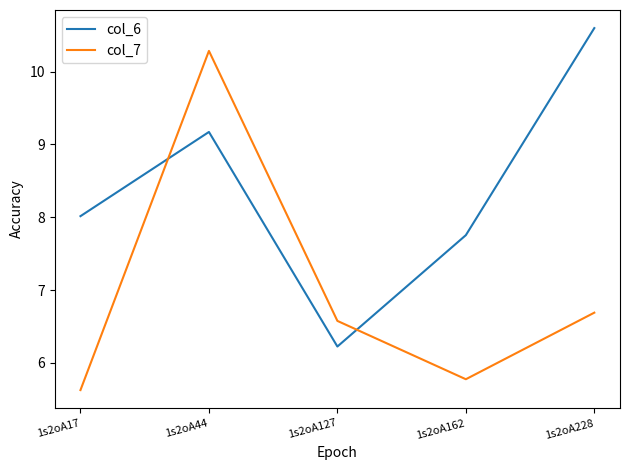

What is the greatest value displayed?

10.6